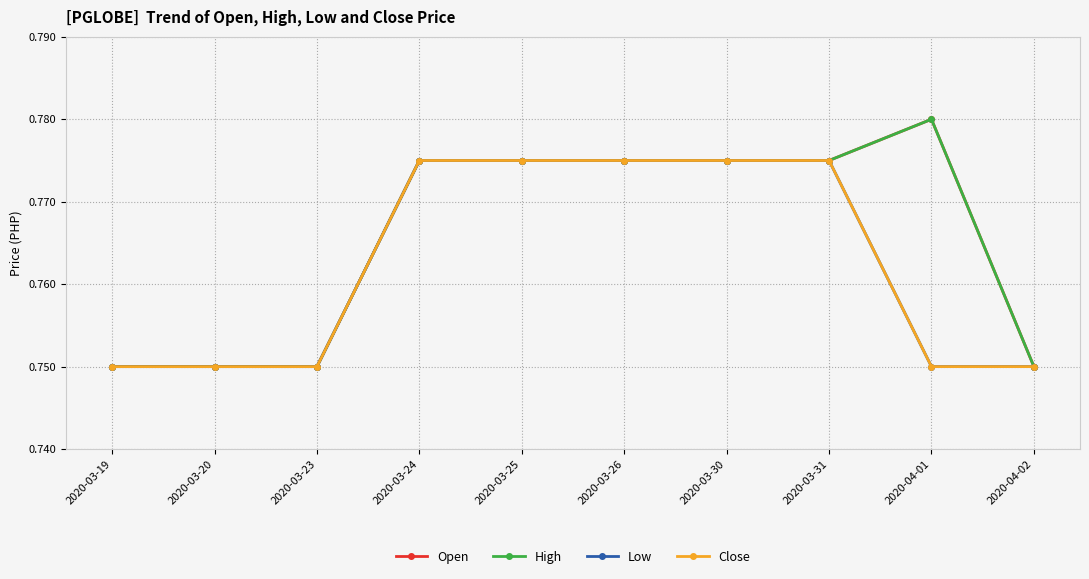

Does the chart have visible grid lines?

Yes